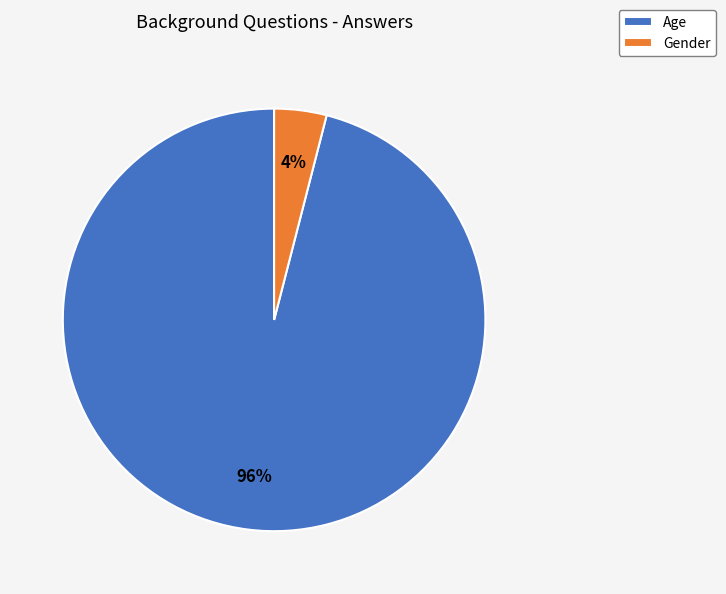

True or false: Gender accounts for 17% of the total.

False